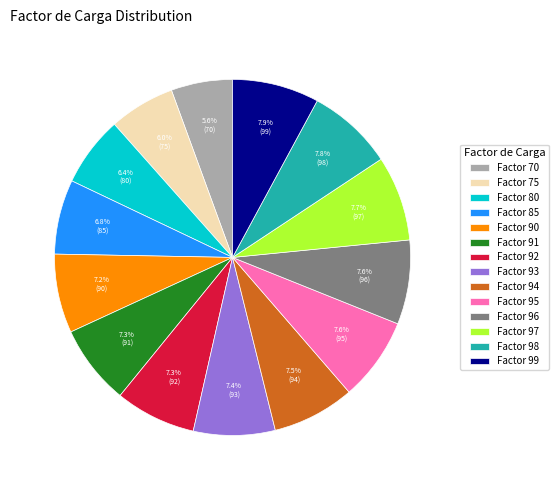

How many segments does this pie chart have?

14